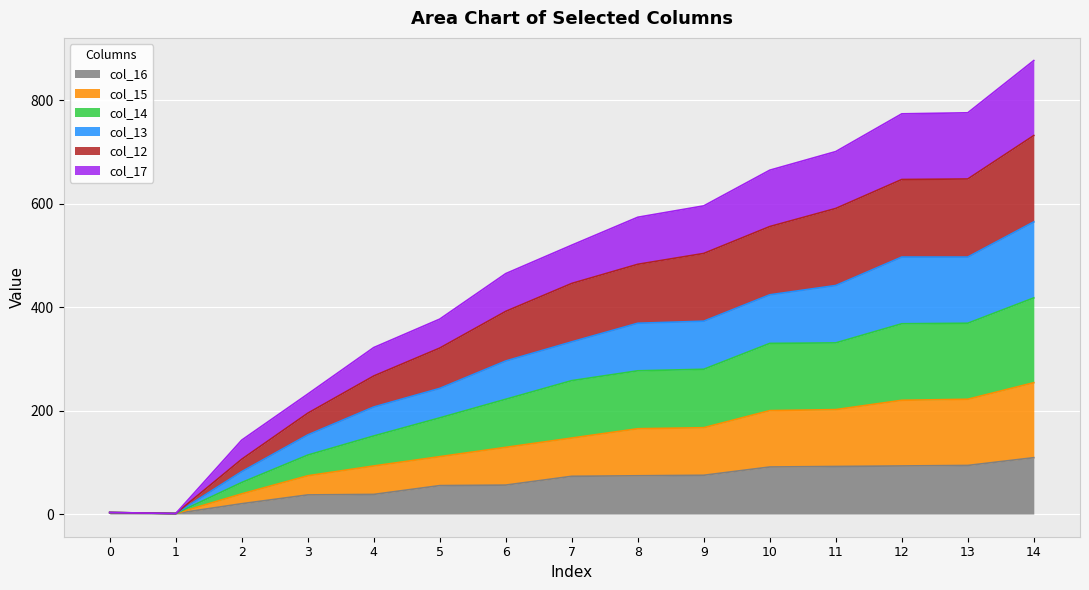

At which label does col_15 reach its minimum?

1